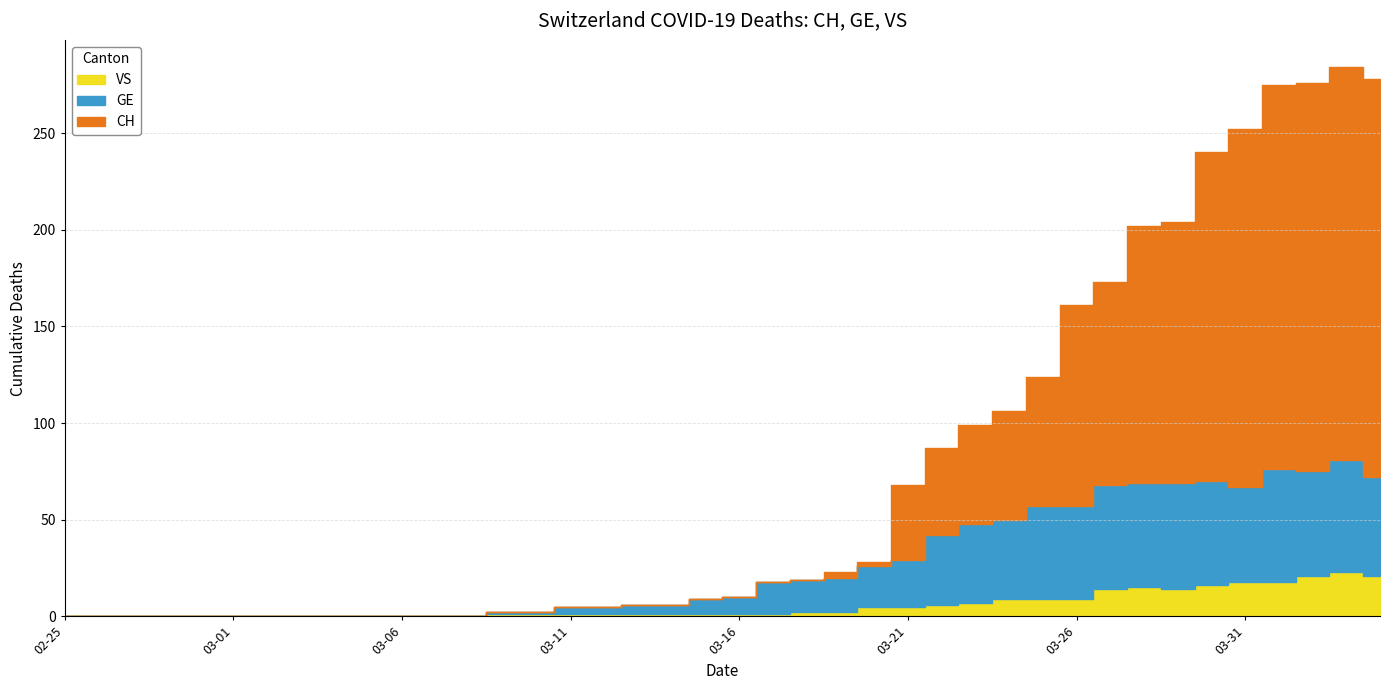

What is the label of the 10th point from the right?

2020-03-26